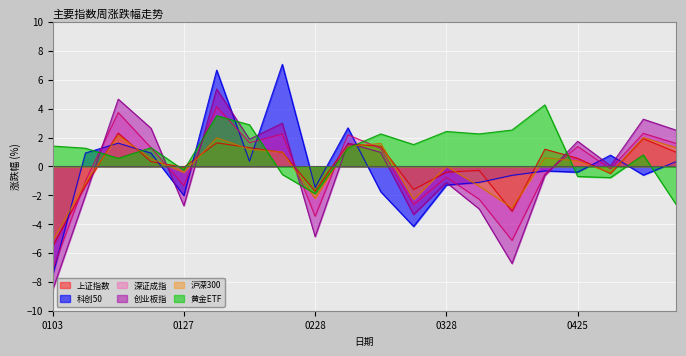

How many values in the 黄金ETF series exceed 1?

12